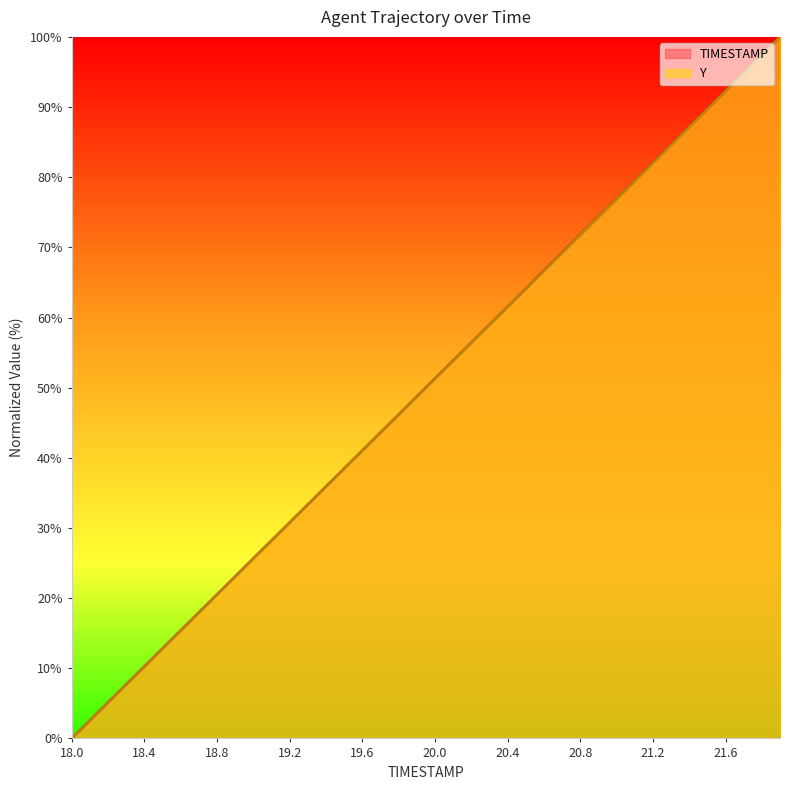

True or false: Y has a value of 64.1 at 20.5.

True